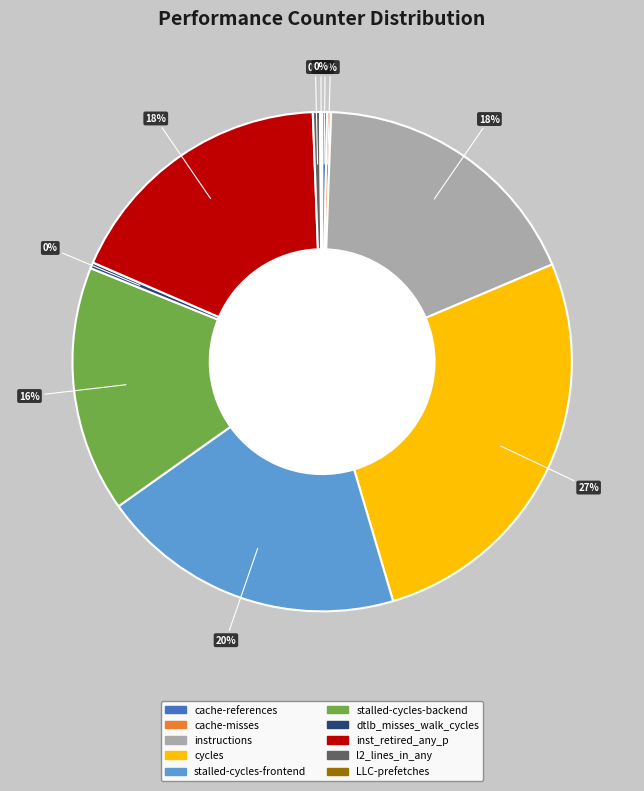

Do stalled-cycles-frontend and cache-references together represent more than half of the pie?

No